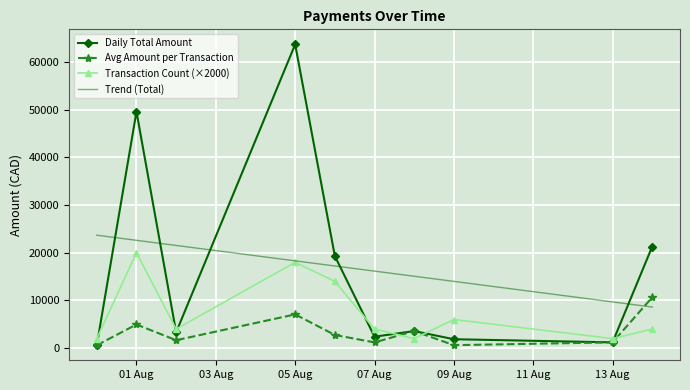

What is the minimum value for Daily Total Amount?

607.2